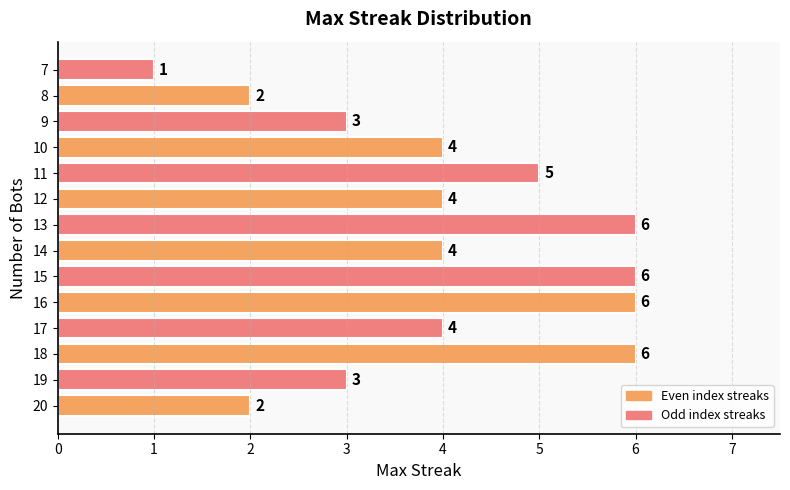

How many bars are there in total?

14